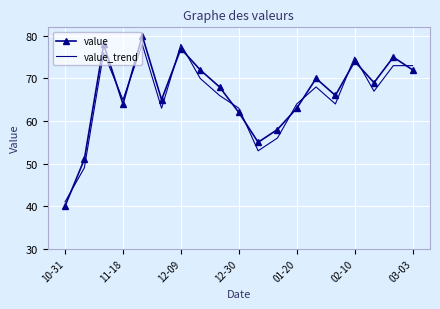

What is the lowest value of the value_trend series?

41